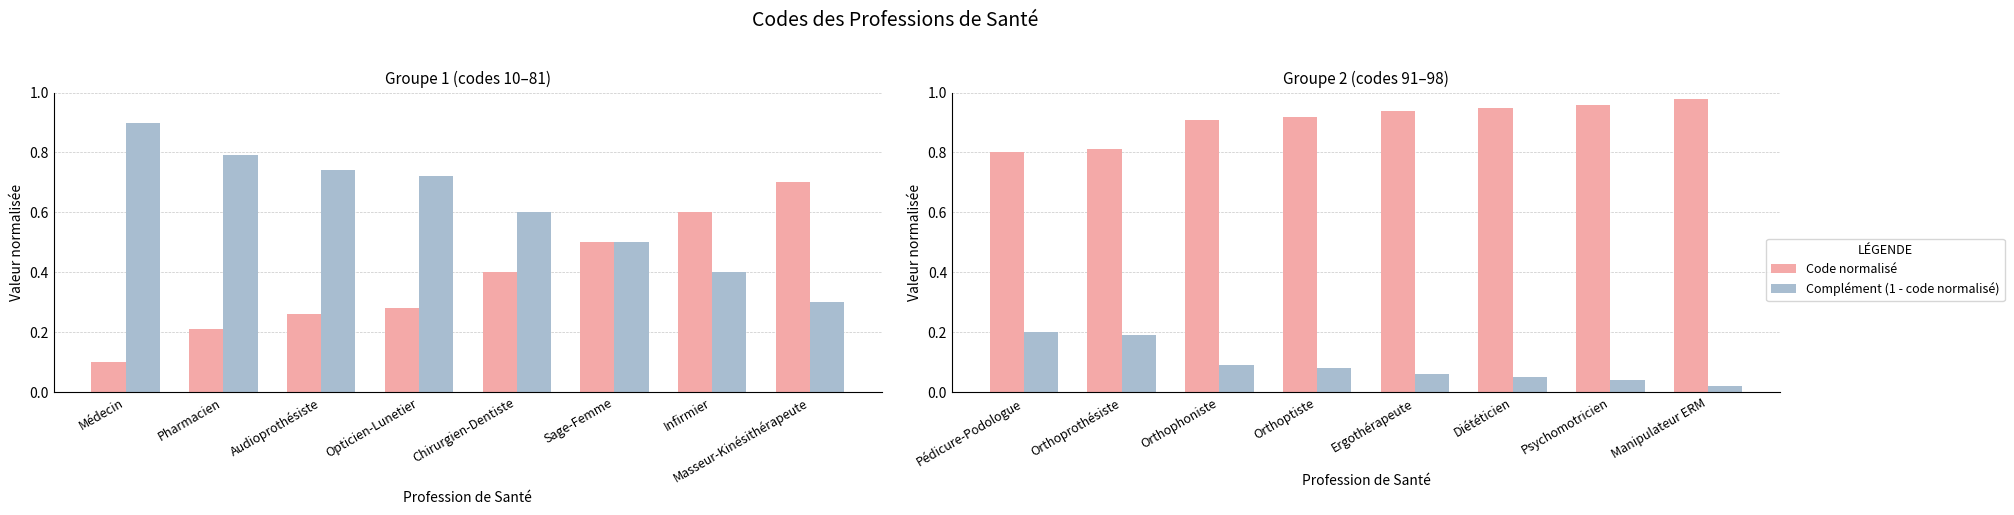

Which series changed the most between Ergothérapeute and Manipulateur ERM?

Code normalisé